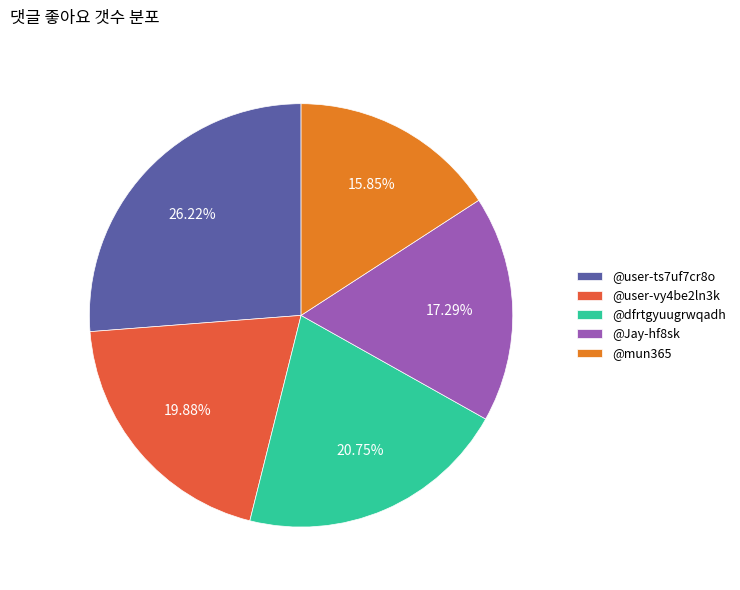

Is there a majority slice in this chart?

No